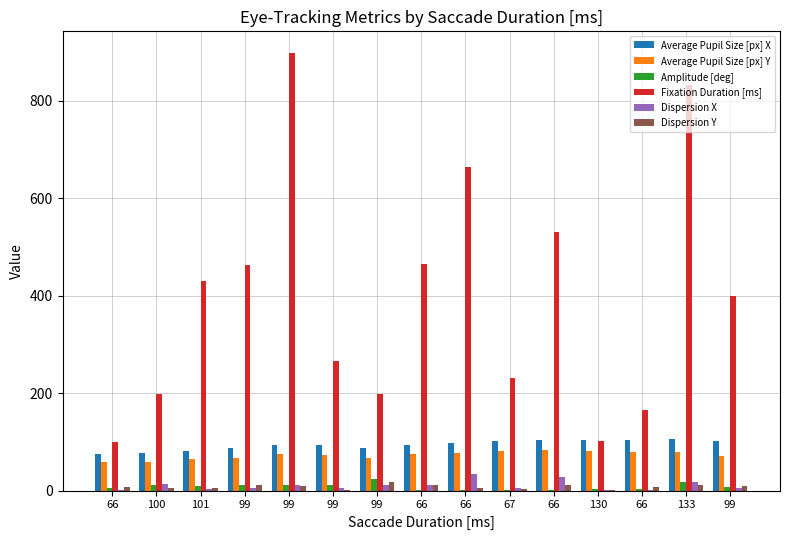

At which label is Dispersion X closest to 18?

133